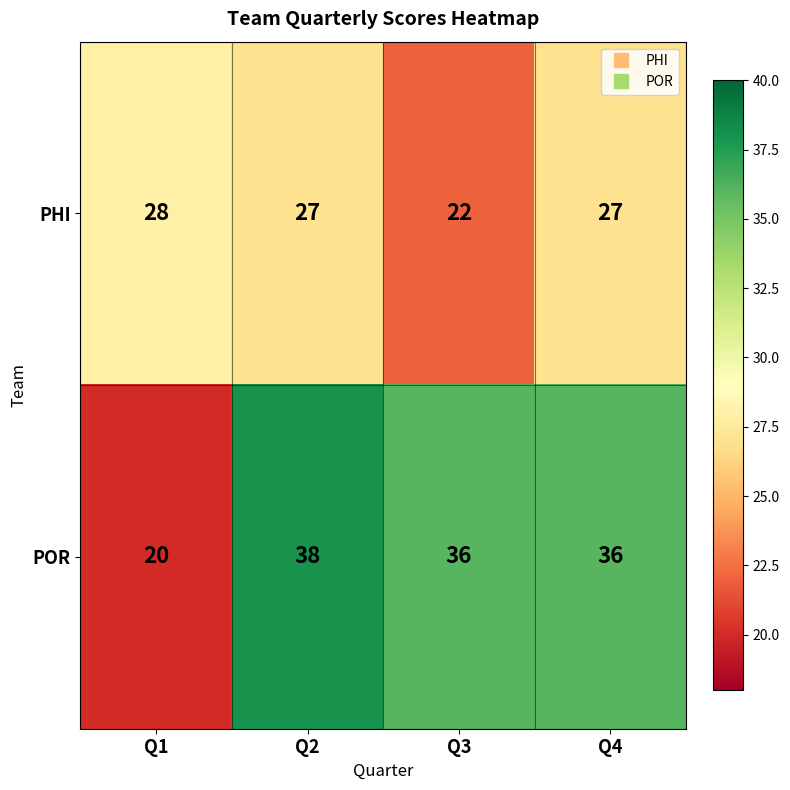

At which category is the sum across all series the highest?

Q2